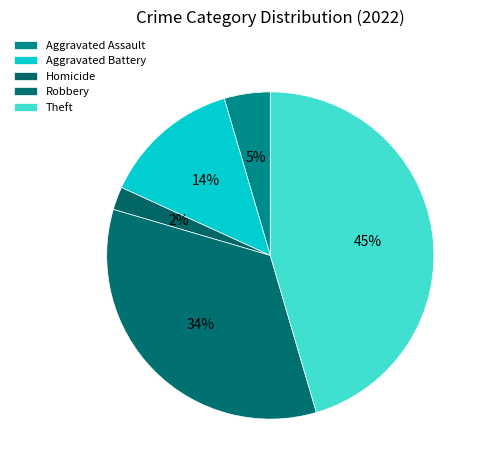

Which category has the smallest portion of the pie?

Homicide